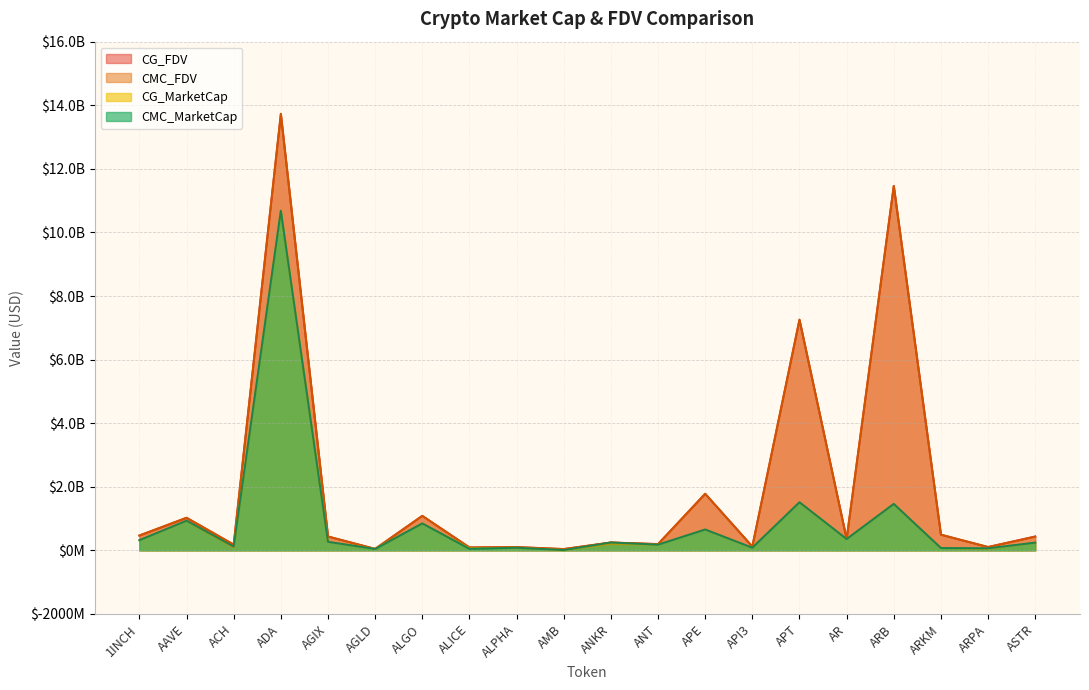

What position from the right is AMB?

11